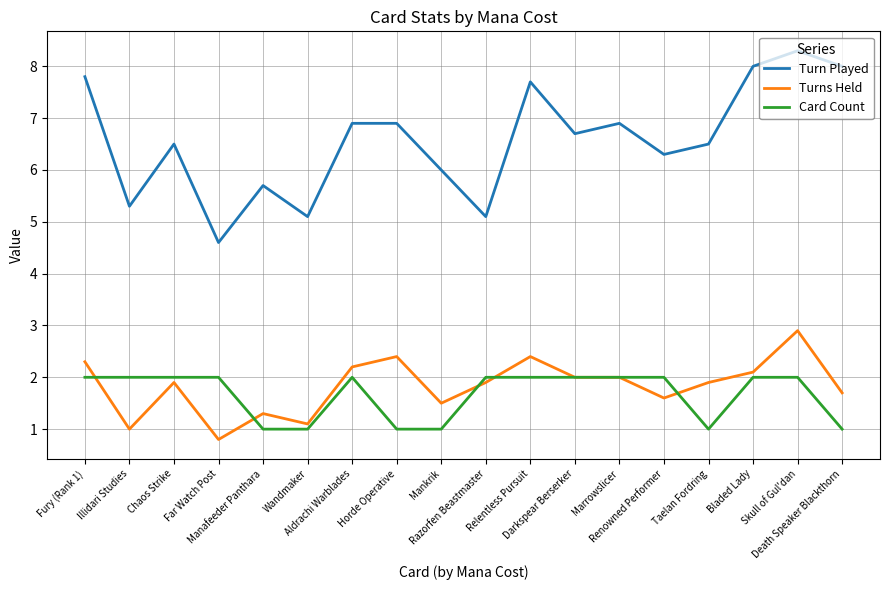

Which series has the largest range (max minus min)?

Turn Played